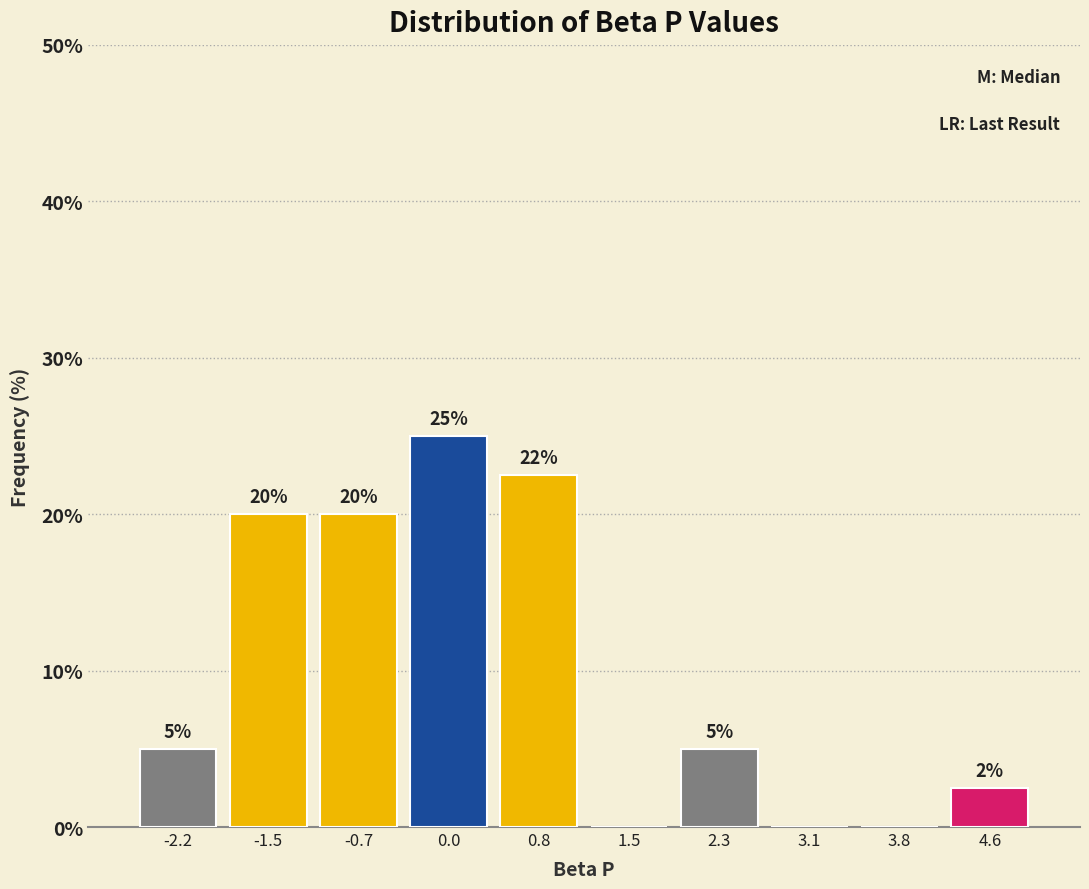

Over which range of the x-axis is the bar tallest?

-0.3 to 0.4